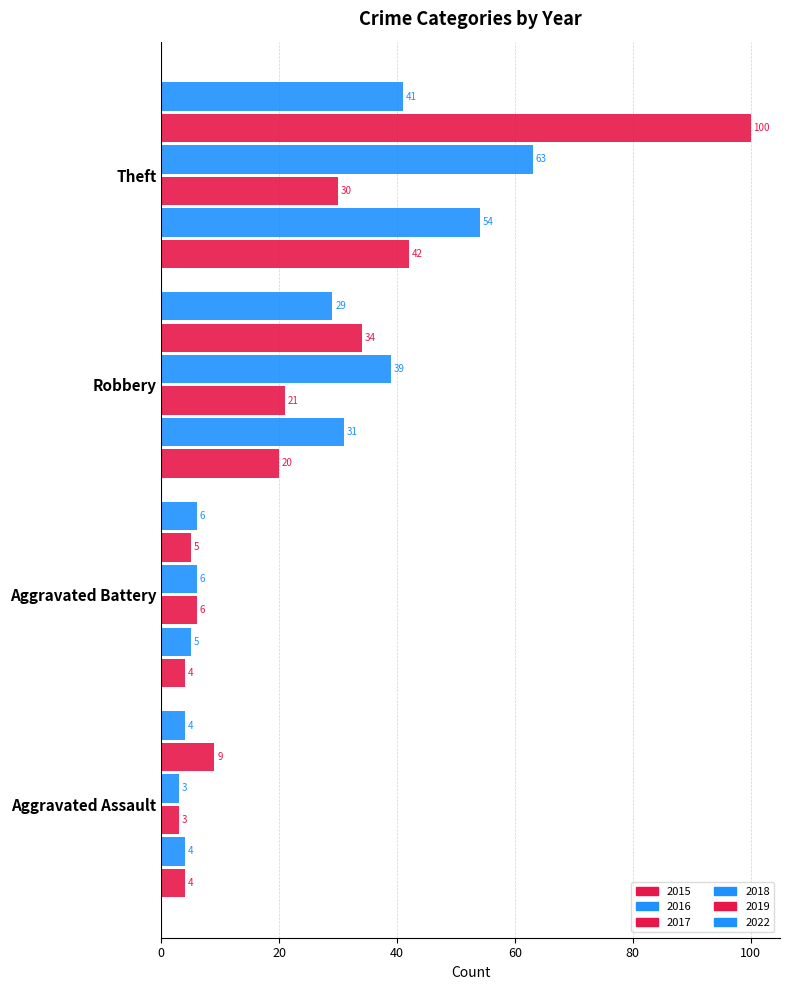

Reading right to left, extract all data points from this chart.

2015: Theft=42	Robbery=20	Aggravated Battery=4	Aggravated Assault=4
2016: Theft=54	Robbery=31	Aggravated Battery=5	Aggravated Assault=4
2017: Theft=30	Robbery=21	Aggravated Battery=6	Aggravated Assault=3
2018: Theft=63	Robbery=39	Aggravated Battery=6	Aggravated Assault=3
2019: Theft=100	Robbery=34	Aggravated Battery=5	Aggravated Assault=9
2022: Theft=41	Robbery=29	Aggravated Battery=6	Aggravated Assault=4